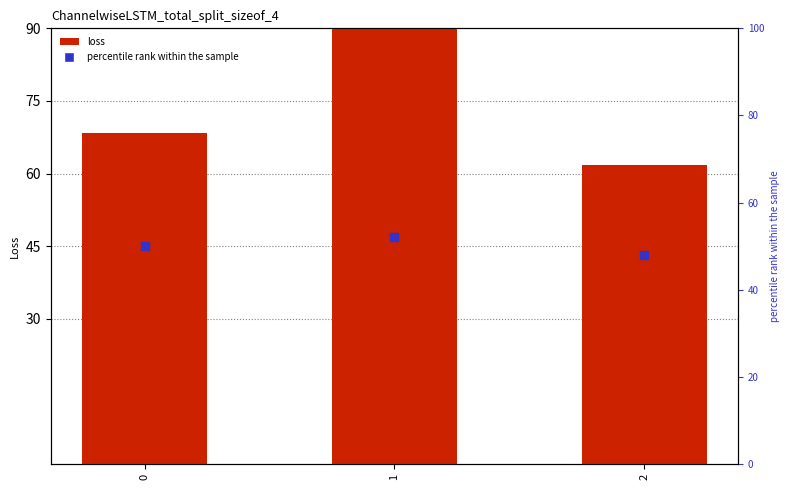

At which category is the sum across all series the highest?

1